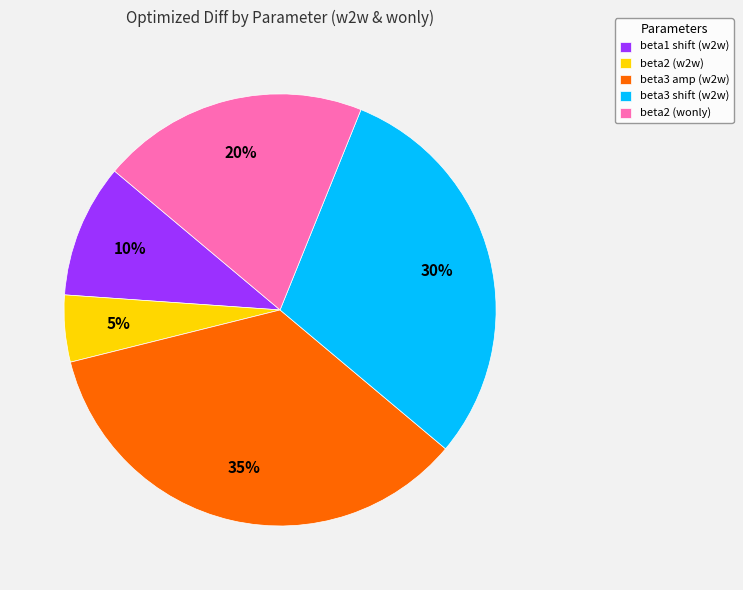

What percentage is the beta1 shift (w2w) slice, to the nearest percent?

10%